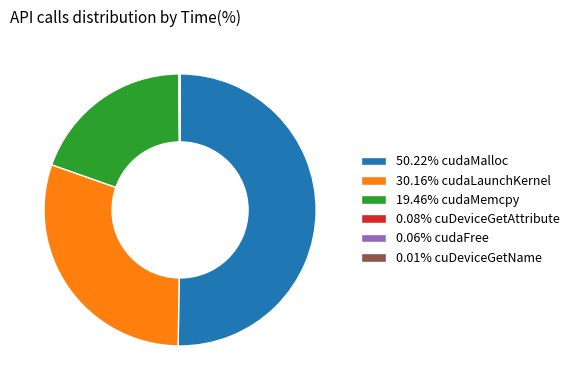

Rank the categories by value from lowest to highest.

cuDeviceGetName, cudaFree, cuDeviceGetAttribute, cudaMemcpy, cudaLaunchKernel, cudaMalloc